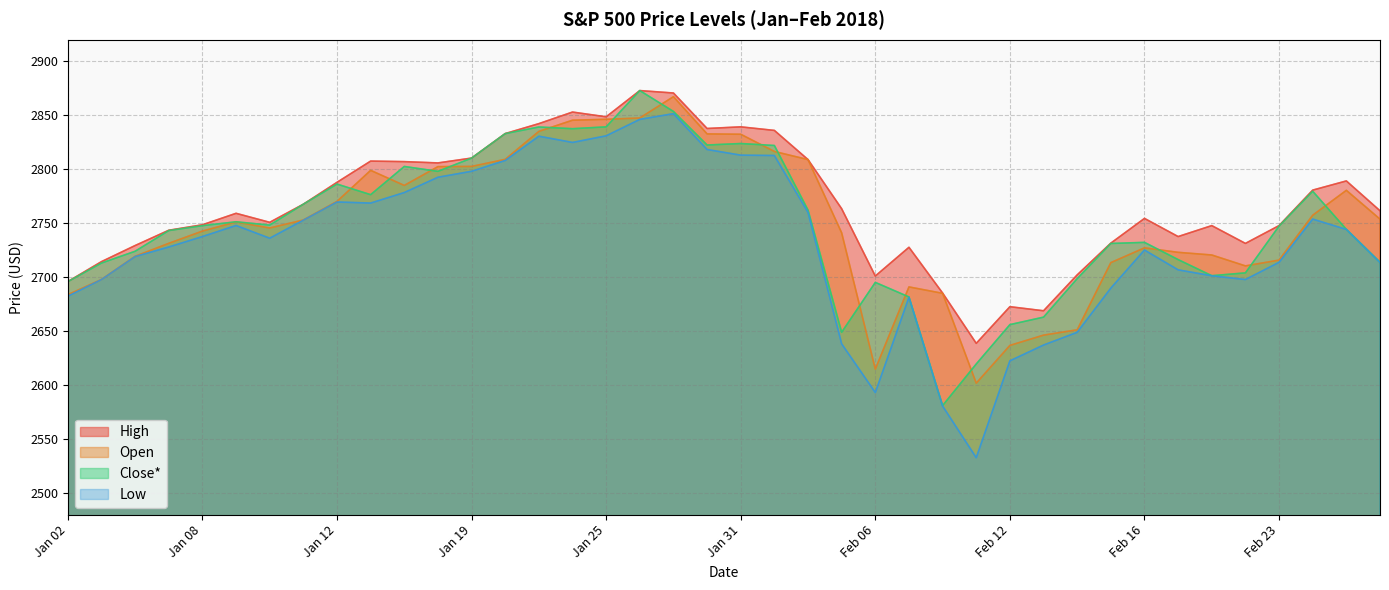

The Open series shows 4265.7 at Feb 15. True or false?

False